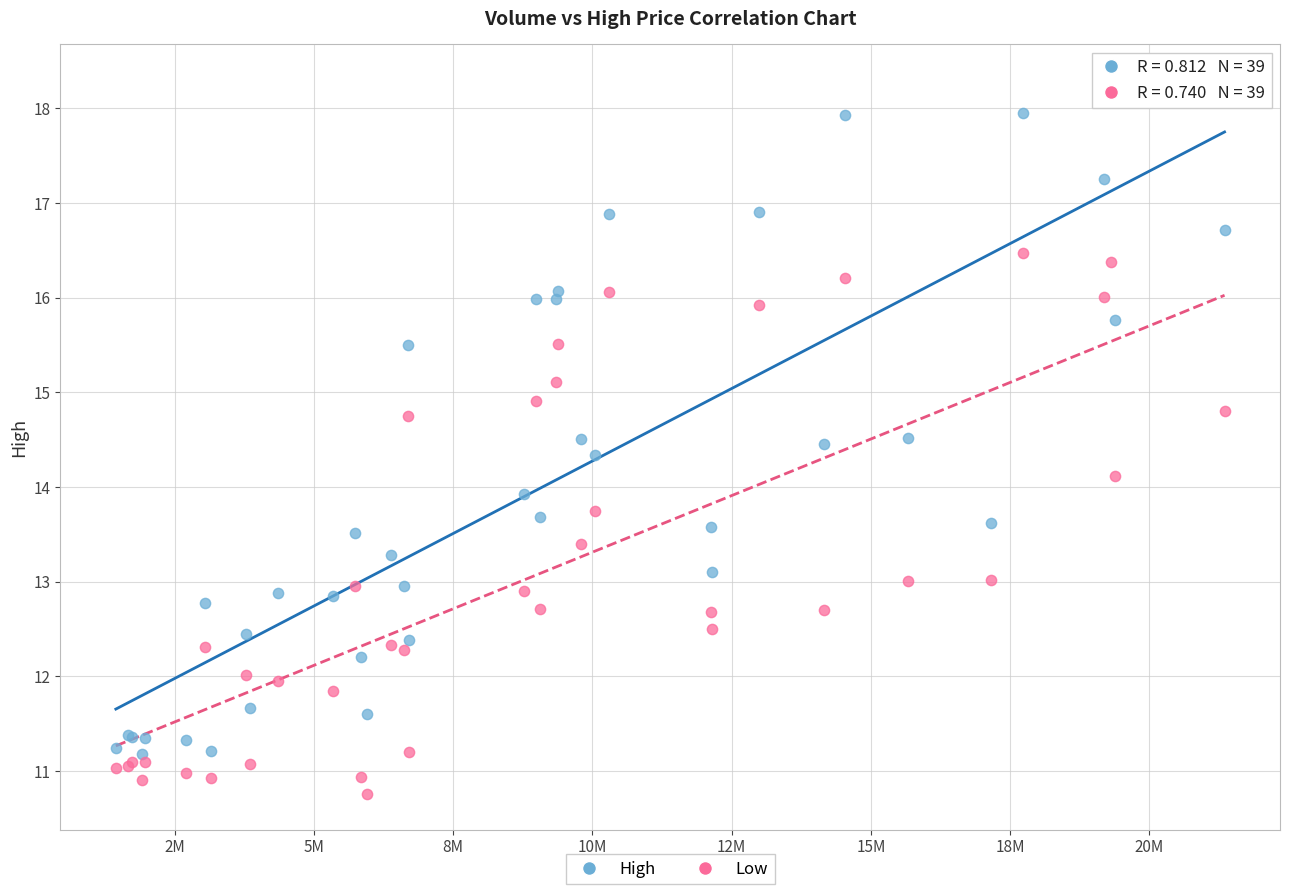

What are all the series names shown in the legend?

High, Low